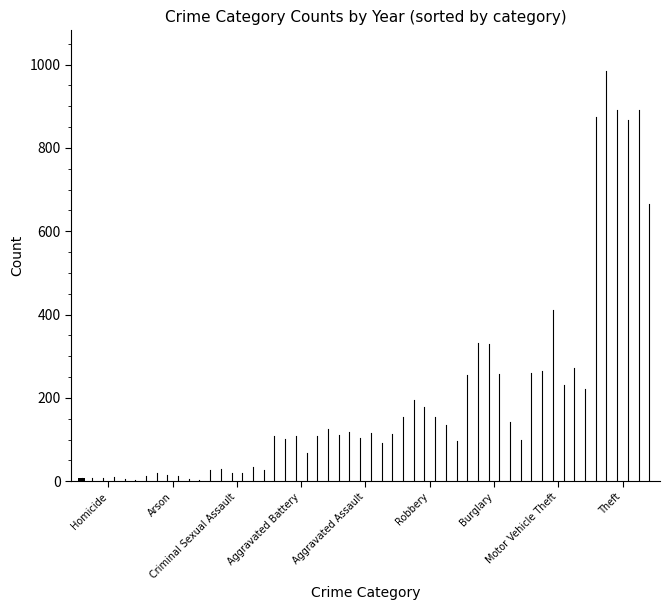

Does the chart contain any negative values?

No